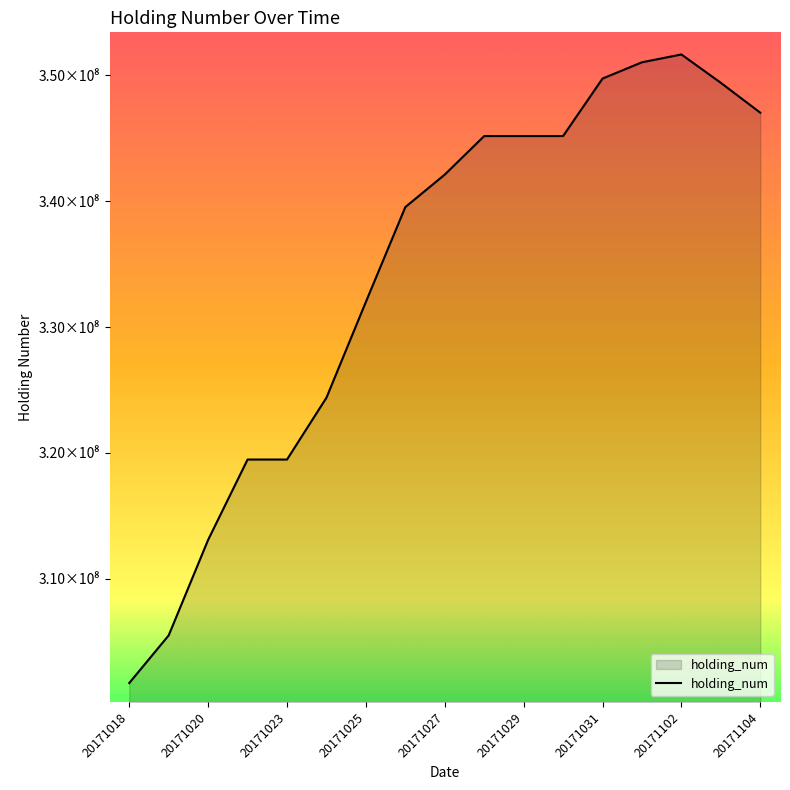

Does the chart have visible grid lines?

No